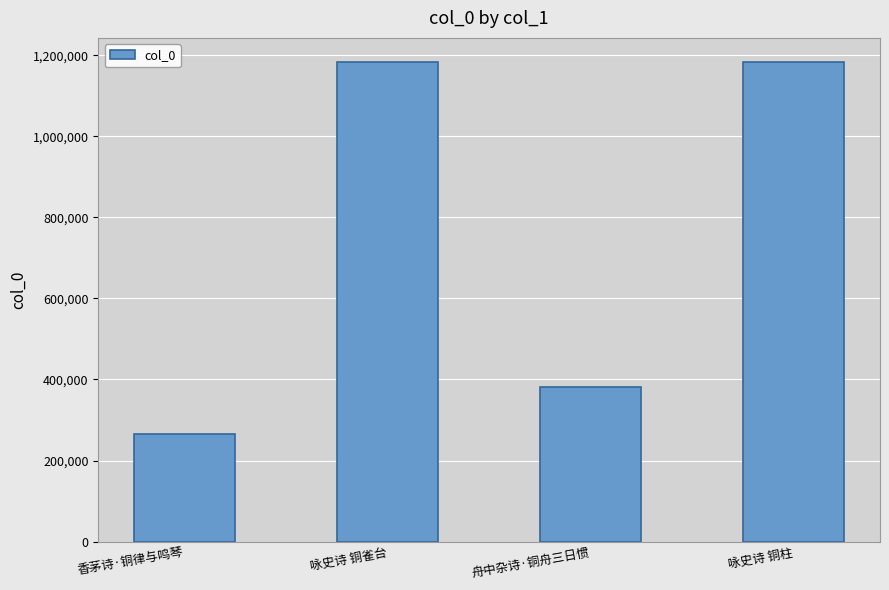

What is the label of the 1st bar from the left?

香茅诗·铜律与鸣琴